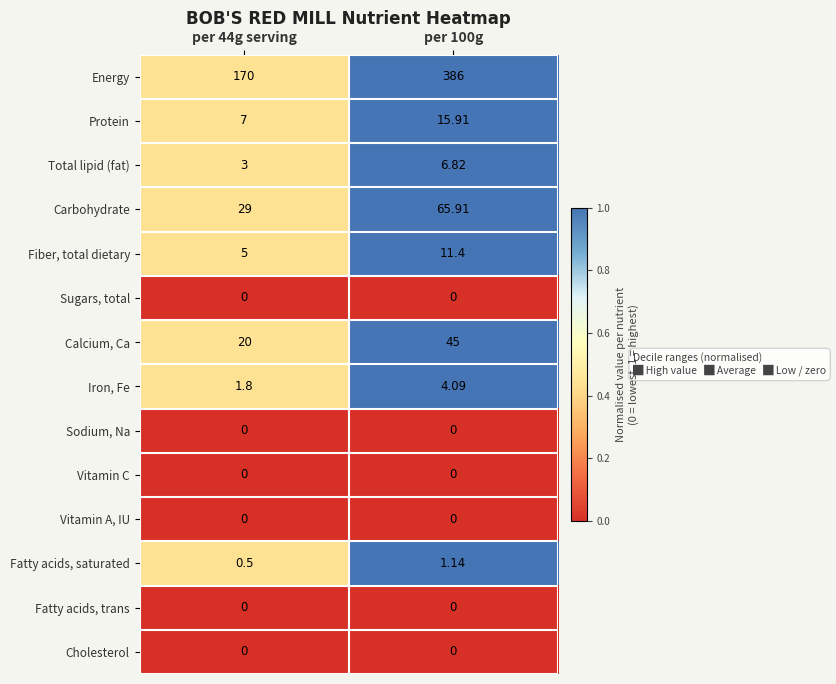

Which series changed the most between per 44g serving and per 100g?

Energy